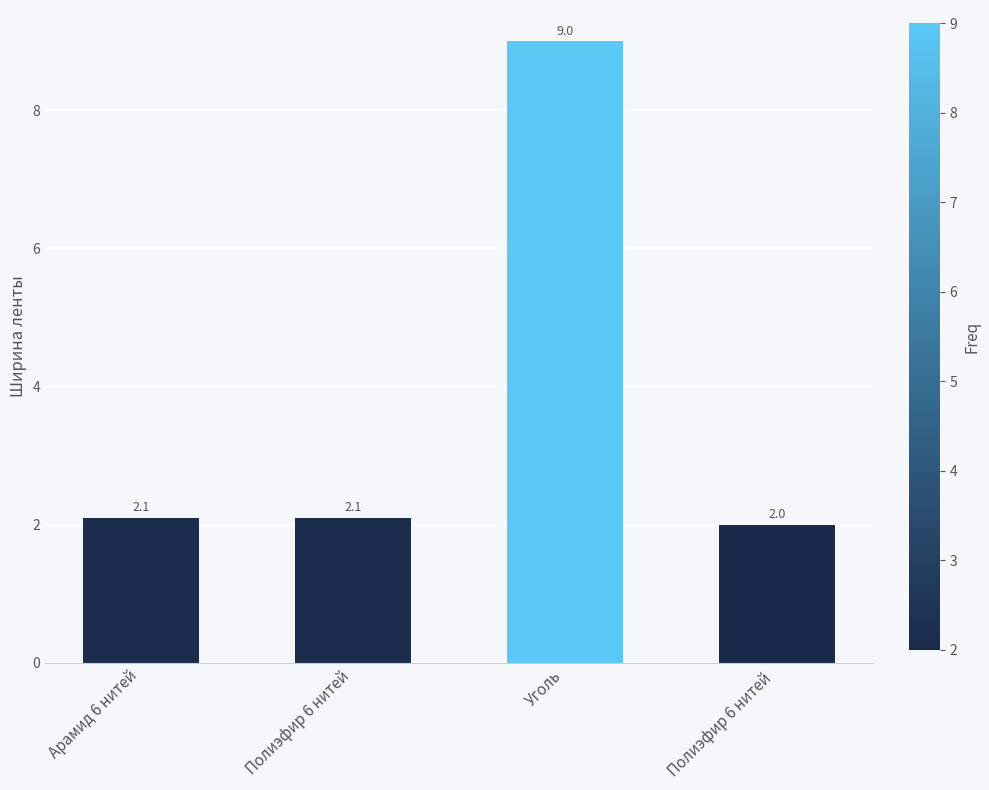

What is the approximate value at Арамид 6 нитей?

2.1